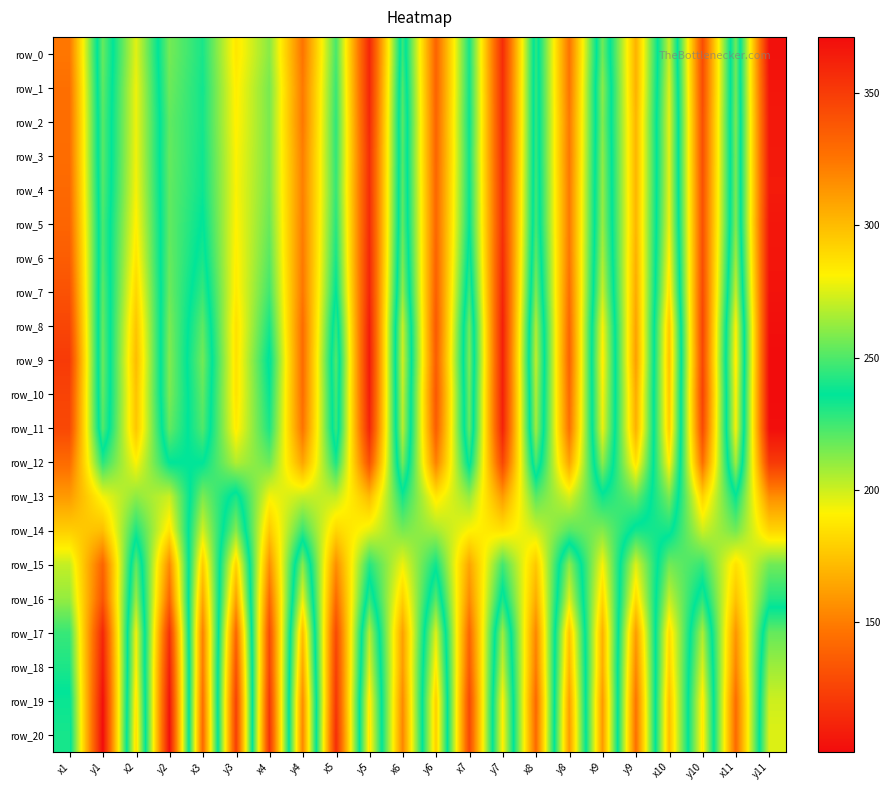

Rank the series at y3 from lowest to highest value.

row_8, row_9, row_10, row_0, row_7, row_11, row_6, row_1, row_2, row_5, row_3, row_4, row_12, row_13, row_14, row_15, row_16, row_17, row_18, row_19, row_20